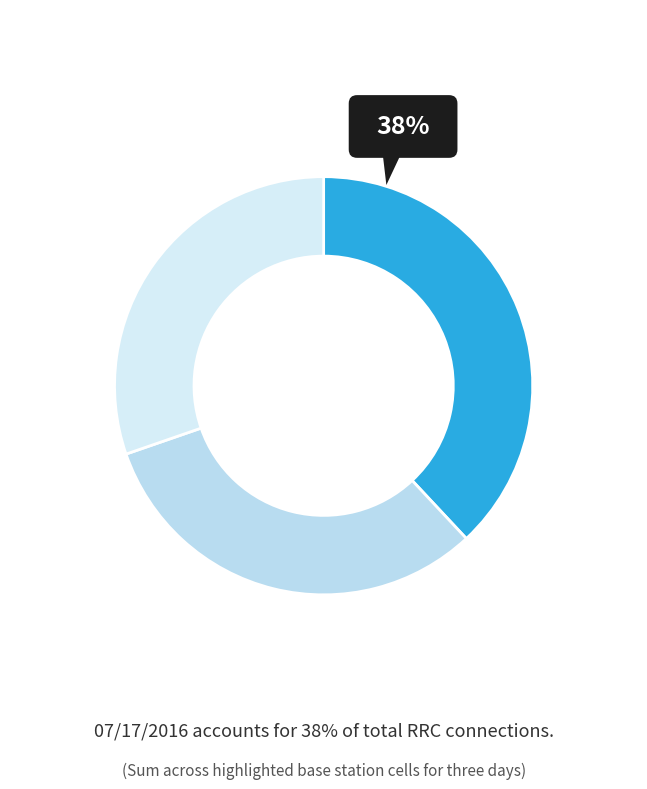

Count the number of slices in the pie.

3